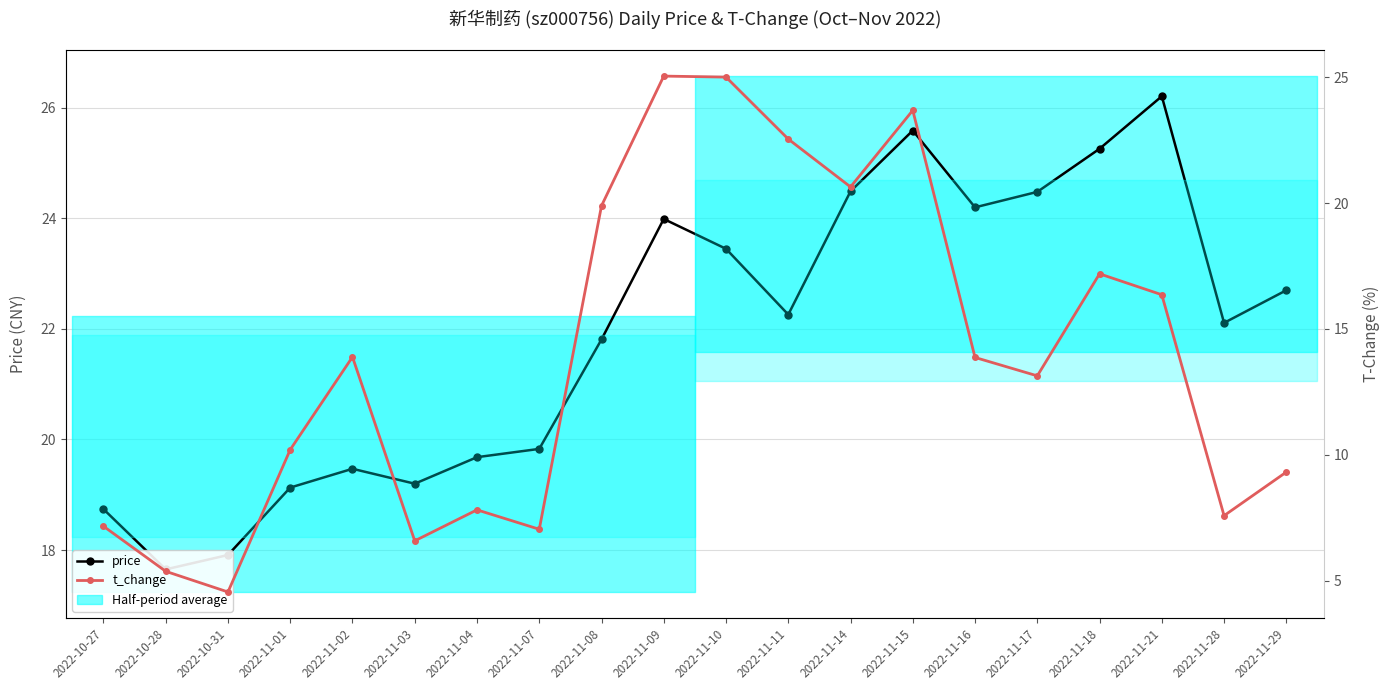

Which label corresponds to the smallest value in the chart?

2022-10-31